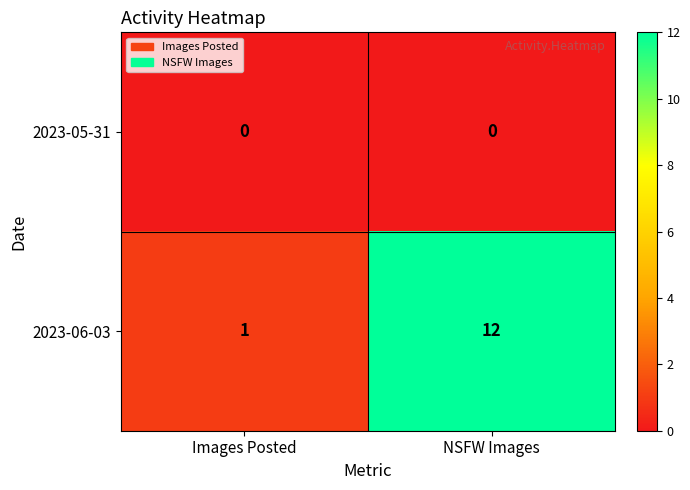

The value of 2023-05-31 at Images Posted is 0. True or false?

True